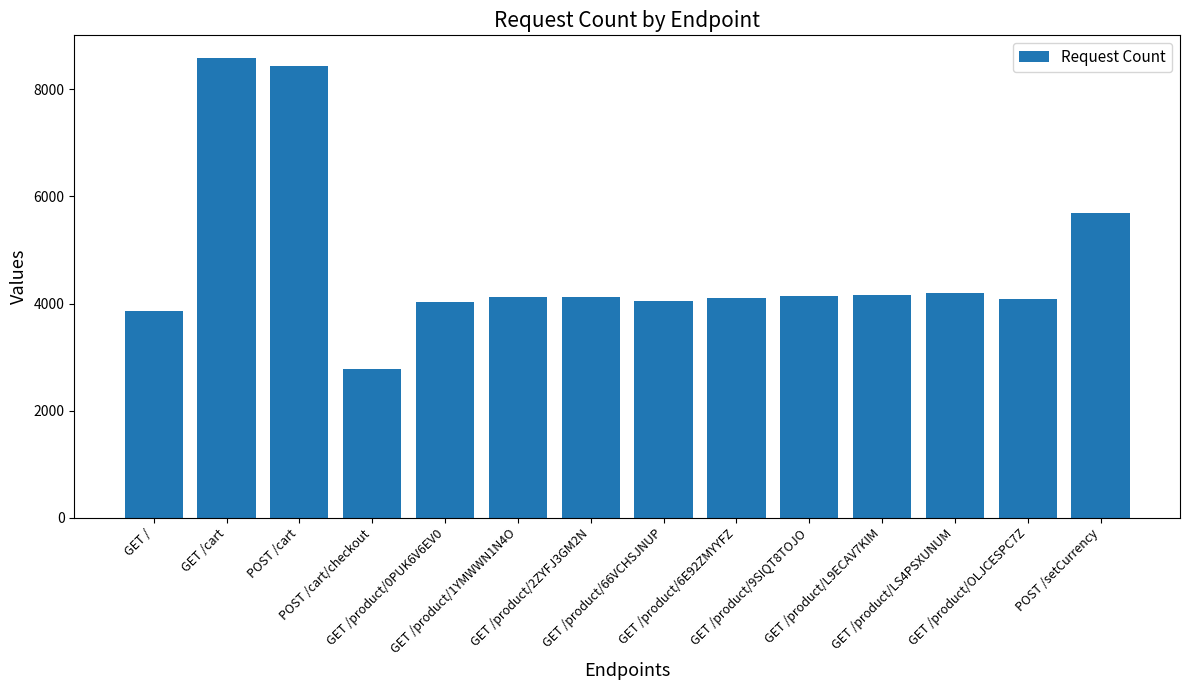

Count the number of categories in the chart.

14